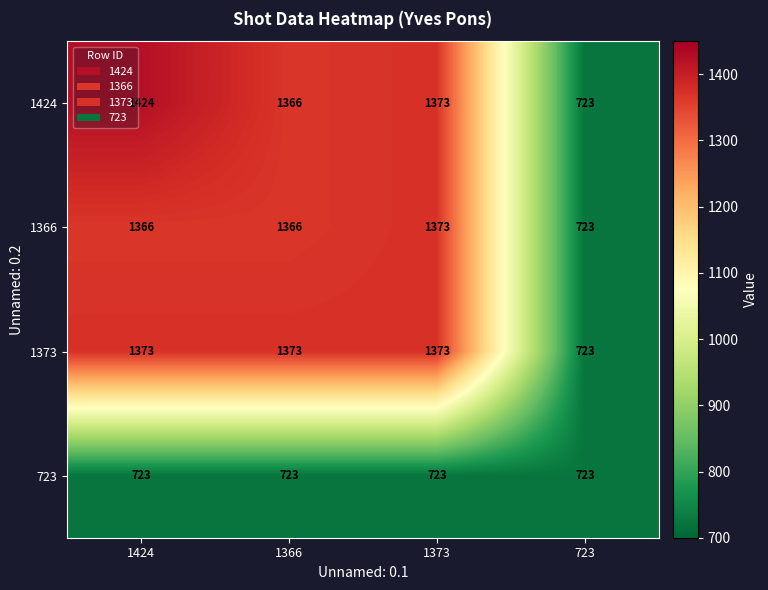

What is the difference between the highest and lowest values at 1366?

650